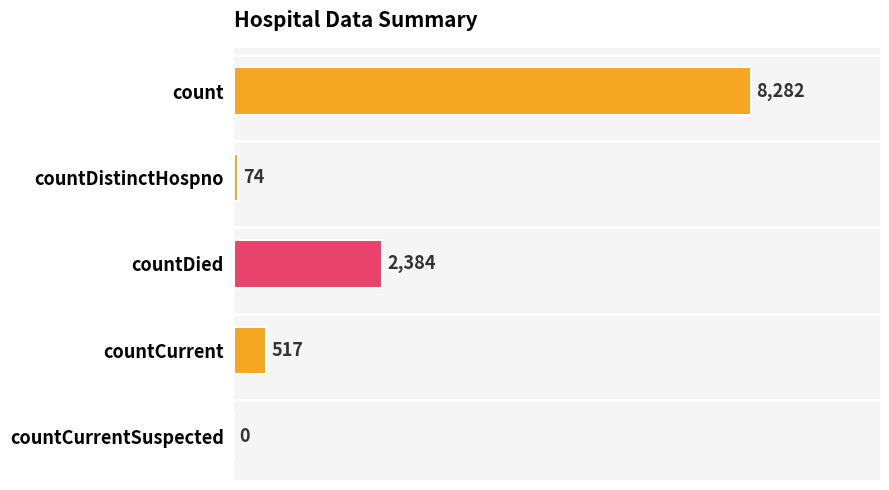

True or false: the data shows 74 at countDistinctHospno.

True